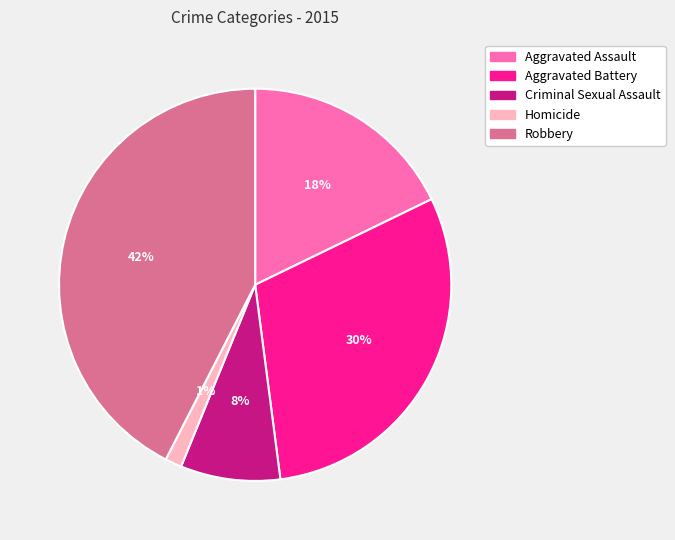

To the nearest percent, what is the difference between the Criminal Sexual Assault and Homicide slice percentages?

7%